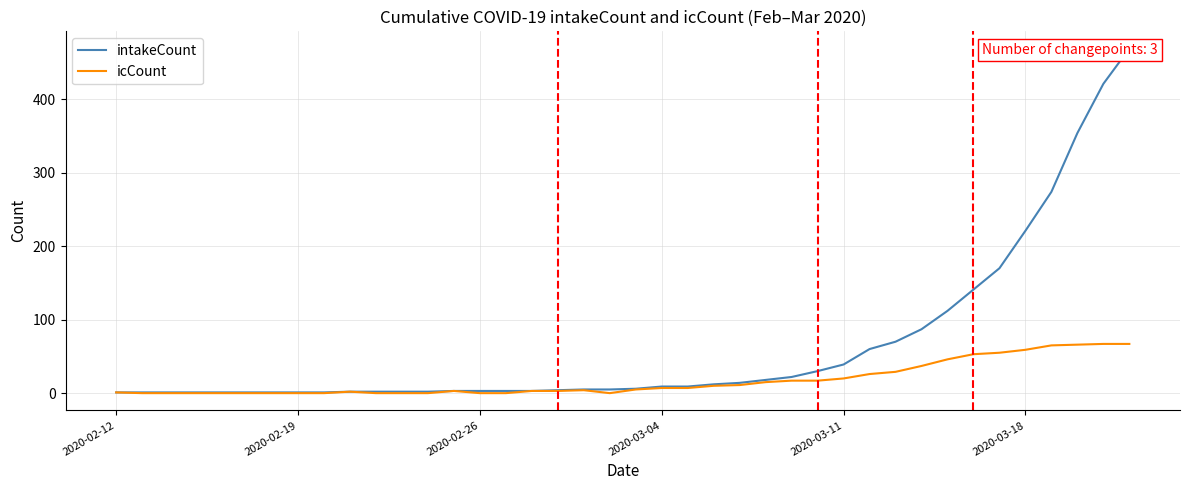

What is the highest value of the icCount series?

67